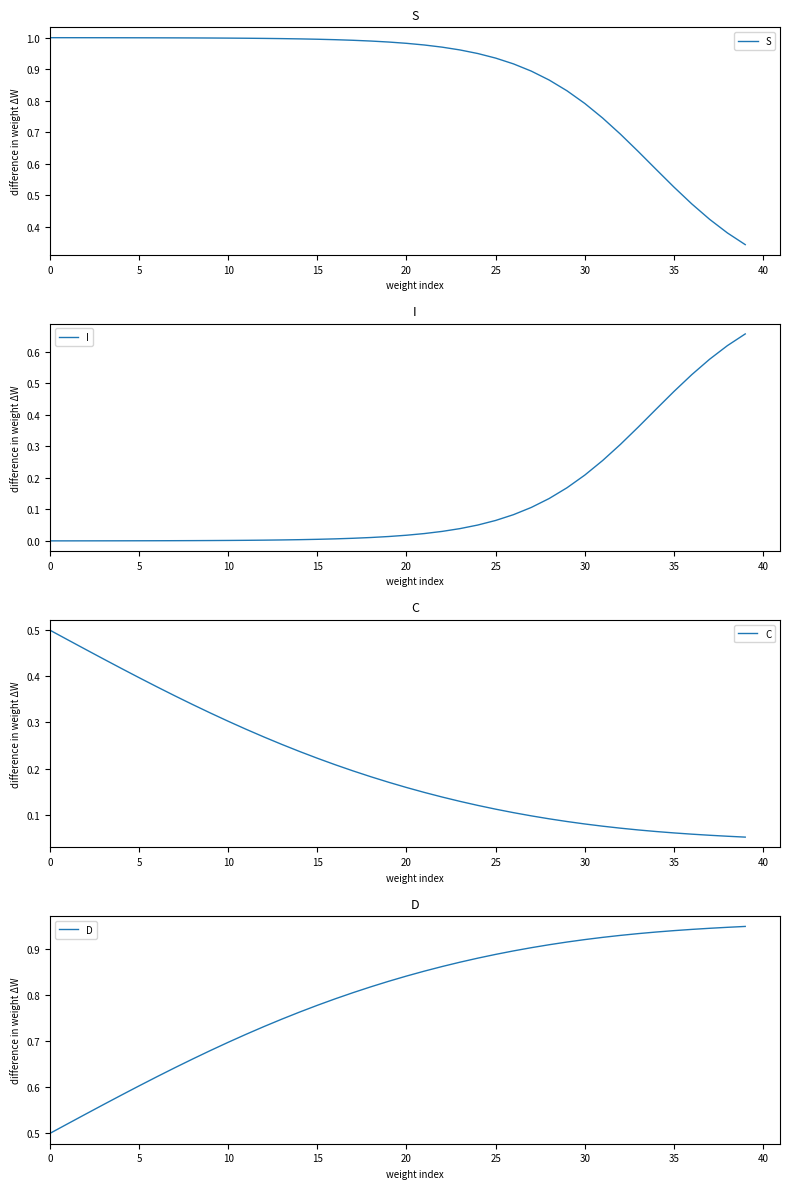

The D series shows 0.9 at 5. True or false?

False